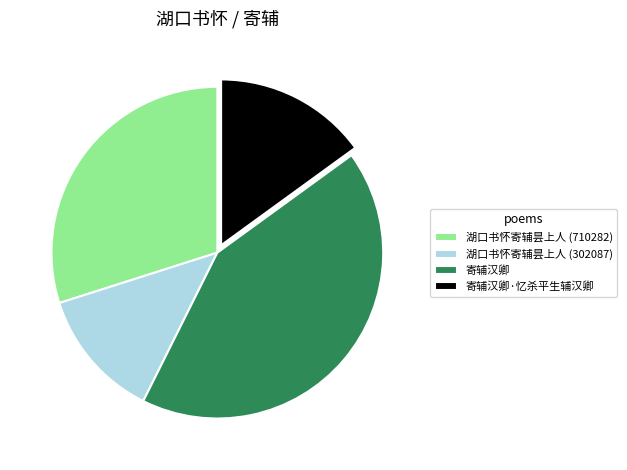

Is the sum of 寄辅汉卿·忆杀平生辅汉卿 and 湖口书怀寄辅昙上人 (302087) greater than half?

No